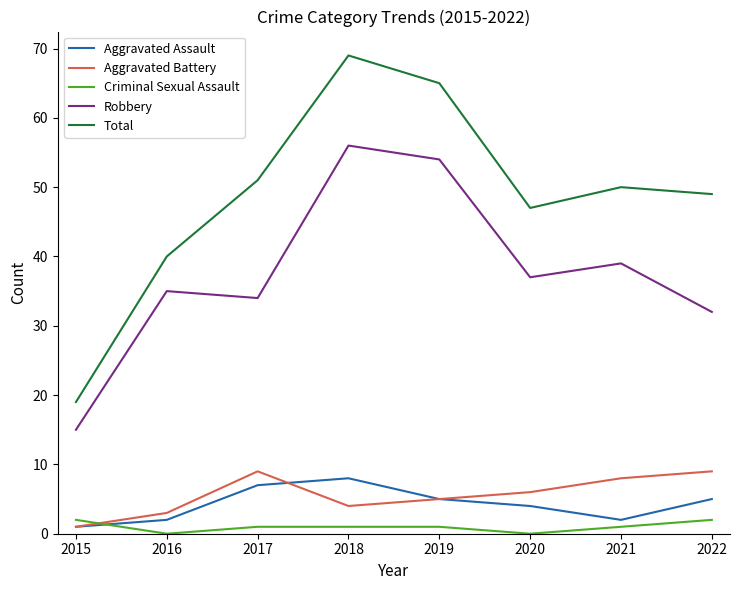

Where is Aggravated Battery nearest to the value 5?

2019